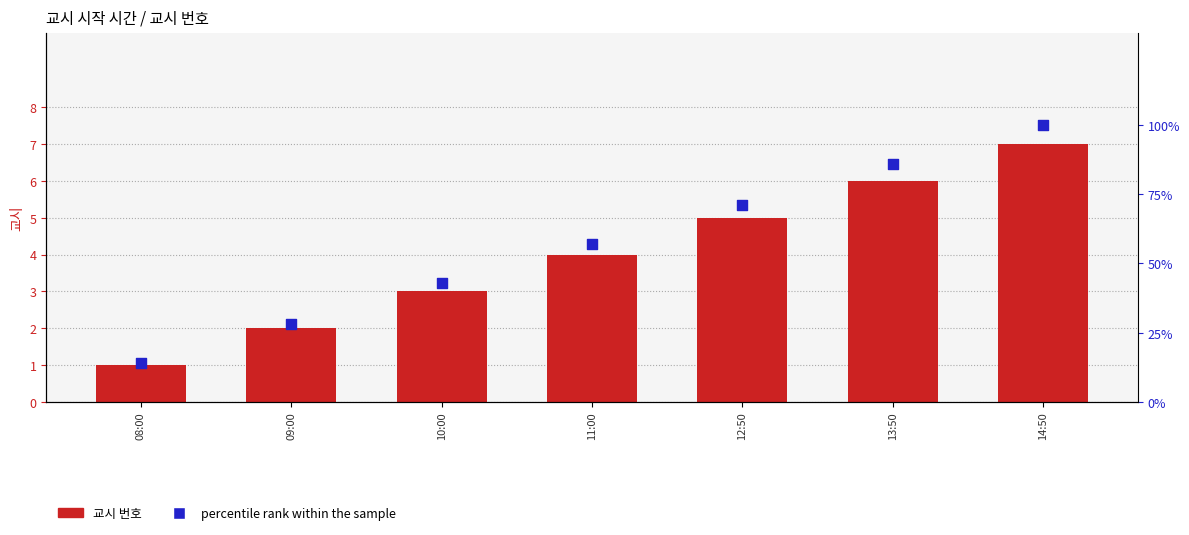

What is the total value across all series at 08:00?

15